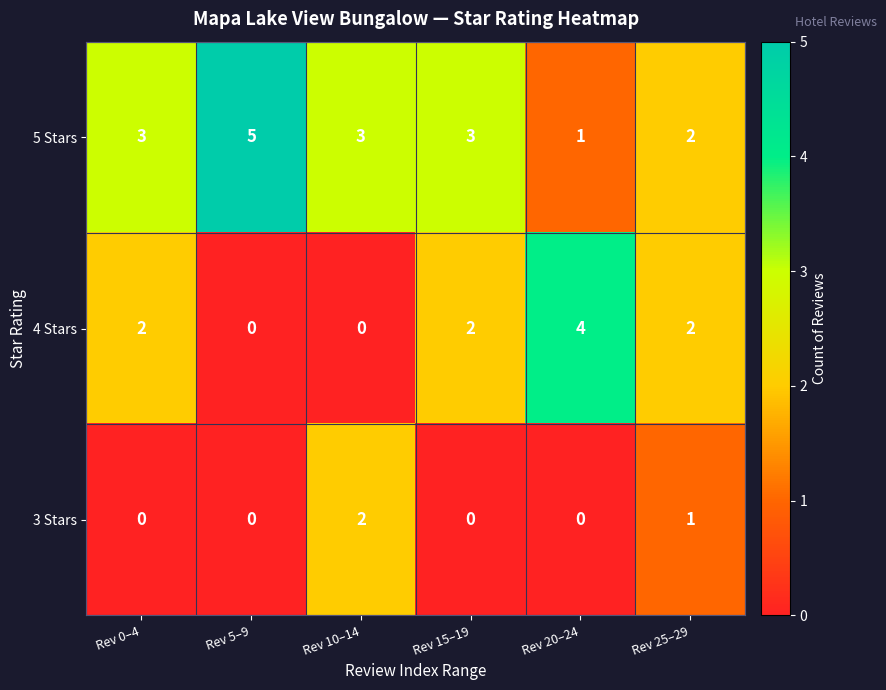

What is the sum of the 5 Stars values at Rev 0–4 and Rev 25–29?

5